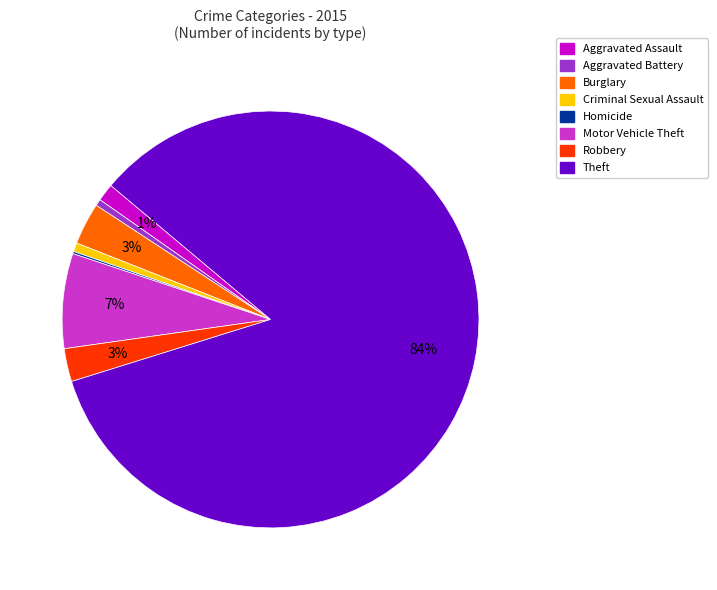

To the nearest percent, what is the average slice percentage?

12%